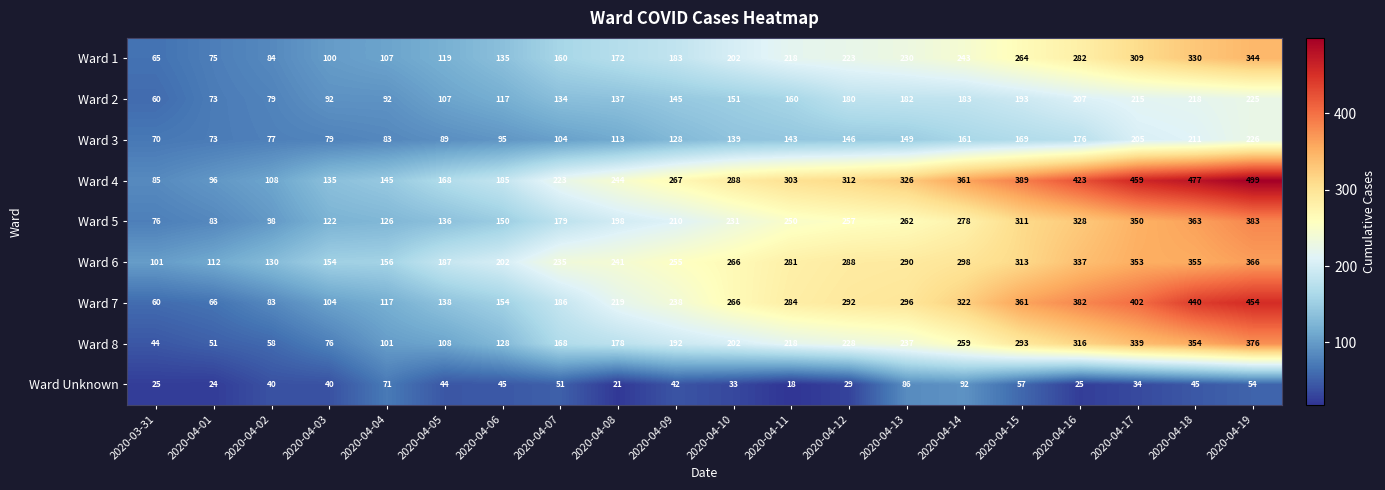

Rank the series at 2020-04-13 from lowest to highest value.

Ward Unknown, Ward 3, Ward 2, Ward 1, Ward 8, Ward 5, Ward 6, Ward 7, Ward 4